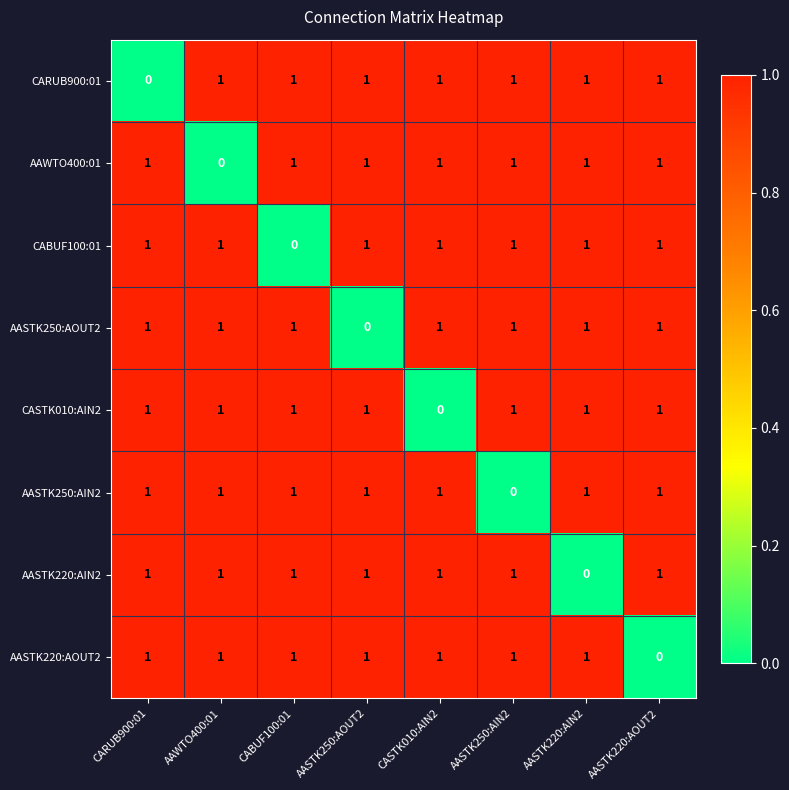

What is the total value across all series at AAWTO400:01?

7